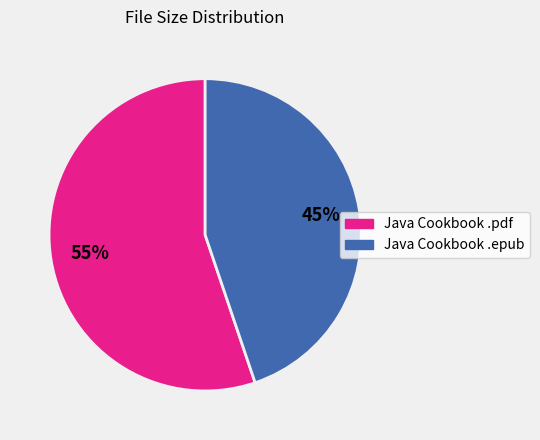

To the nearest percent, what is the average slice percentage?

50%